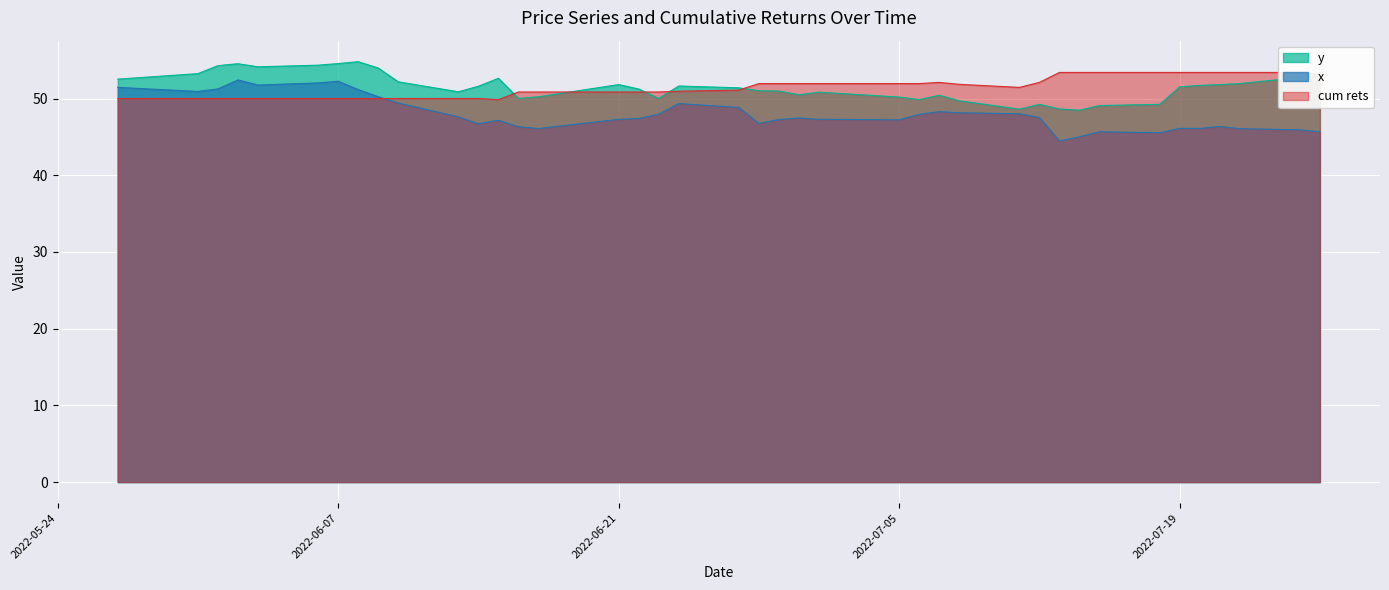

True or false: x and y intersect in this chart.

False